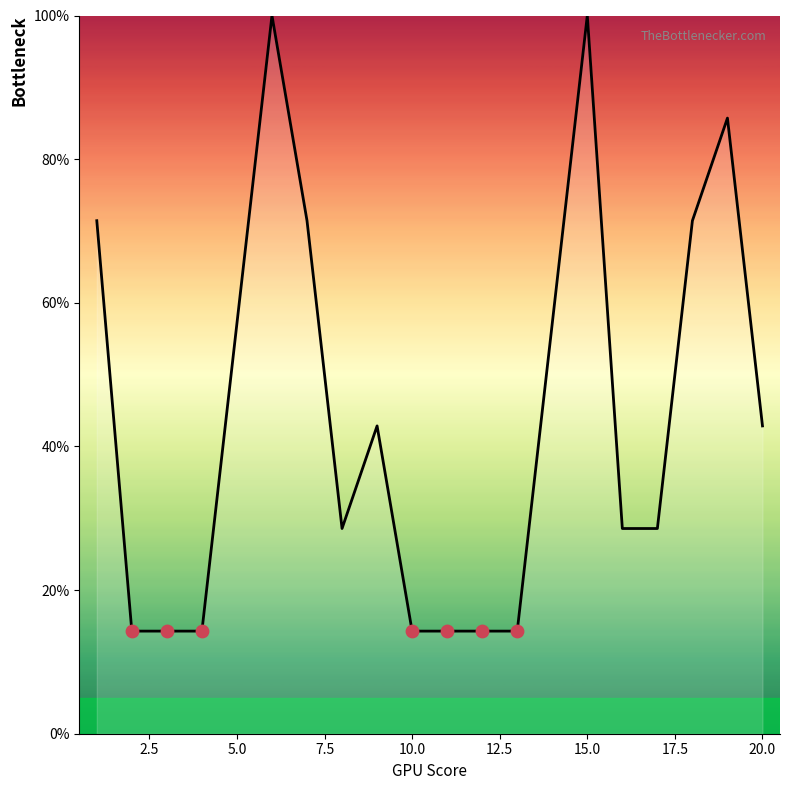

What is the greatest value displayed?

100.0